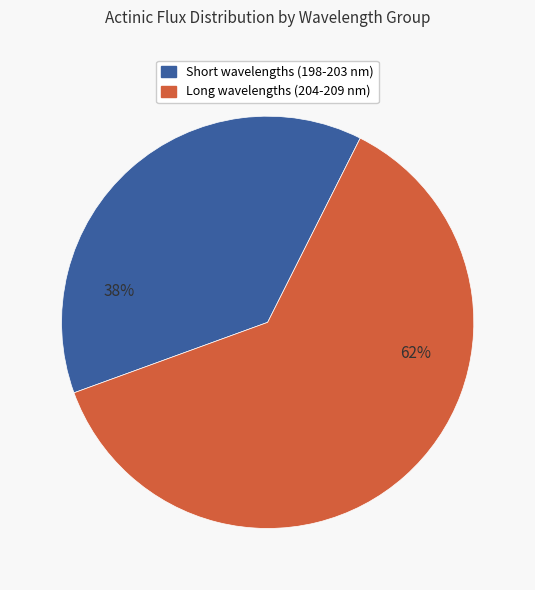

Does any single category account for the majority?

Yes